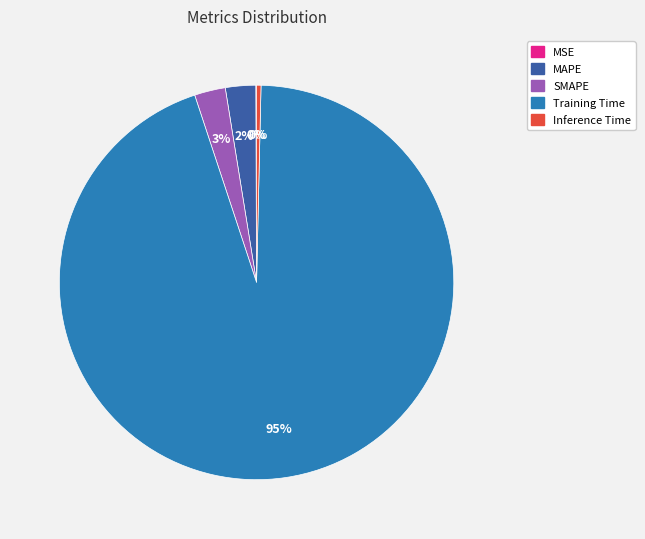

To the nearest percent, what is the average slice percentage?

20%